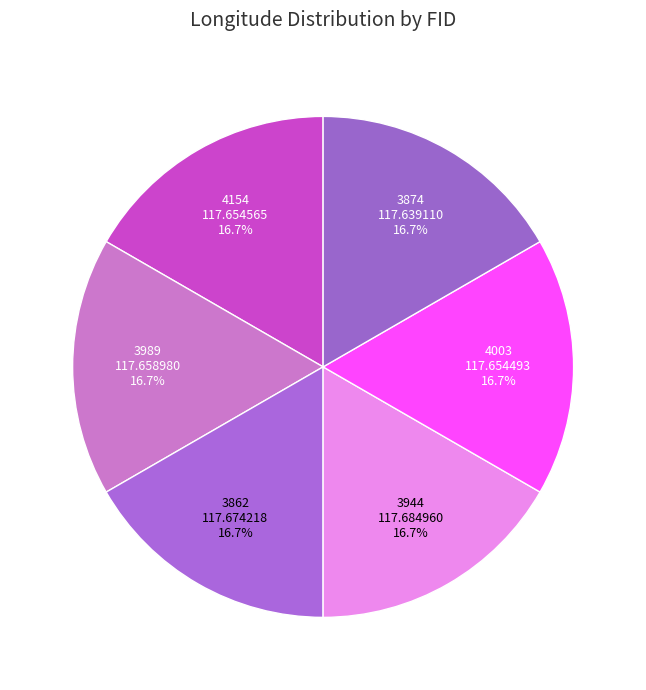

True or false: 4003 accounts for 8% of the total.

False